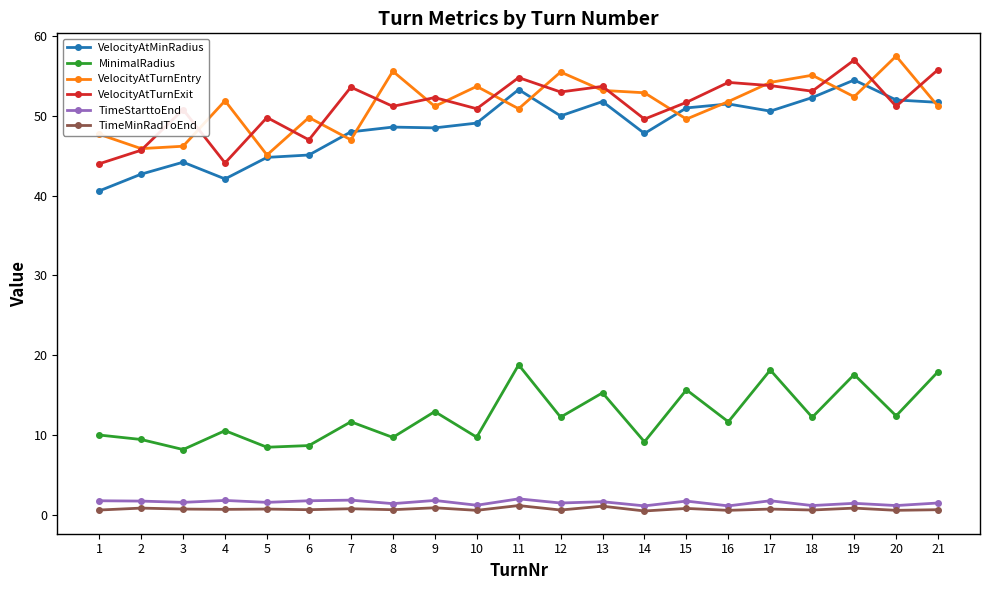

Which series changed the most between 1 and 19?

VelocityAtMinRadius